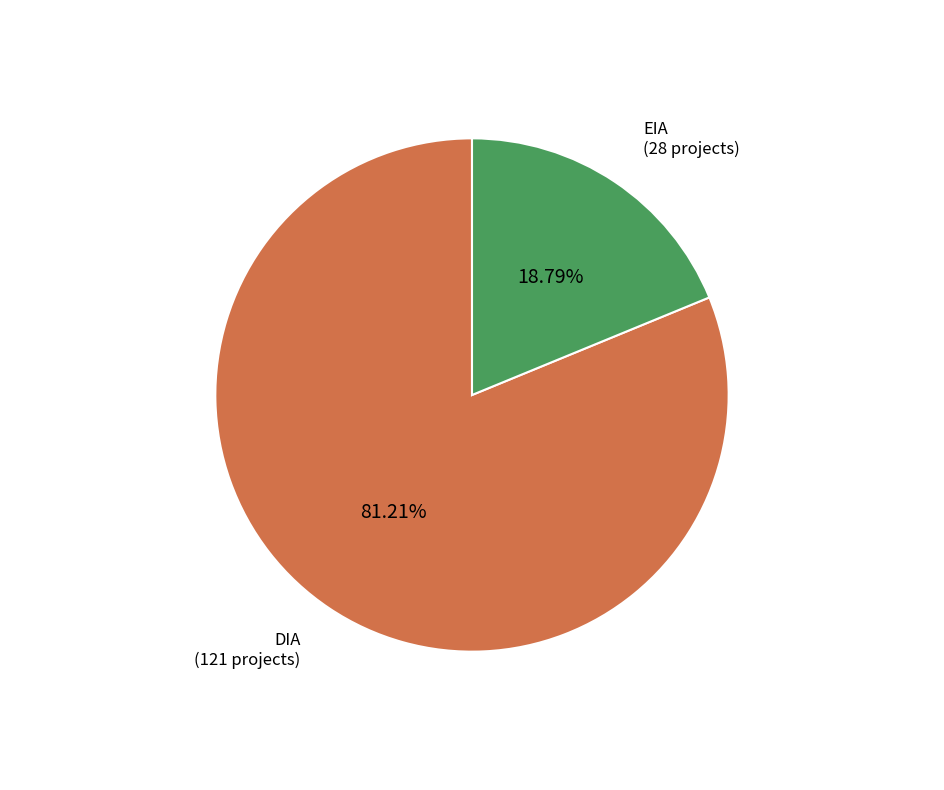

Does any single category account for the majority?

Yes